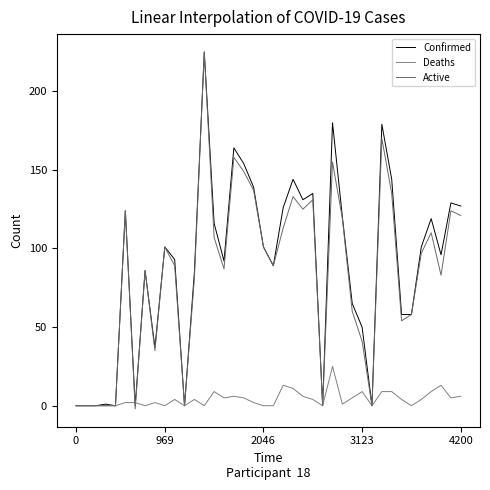

How many lines are shown in the chart?

3